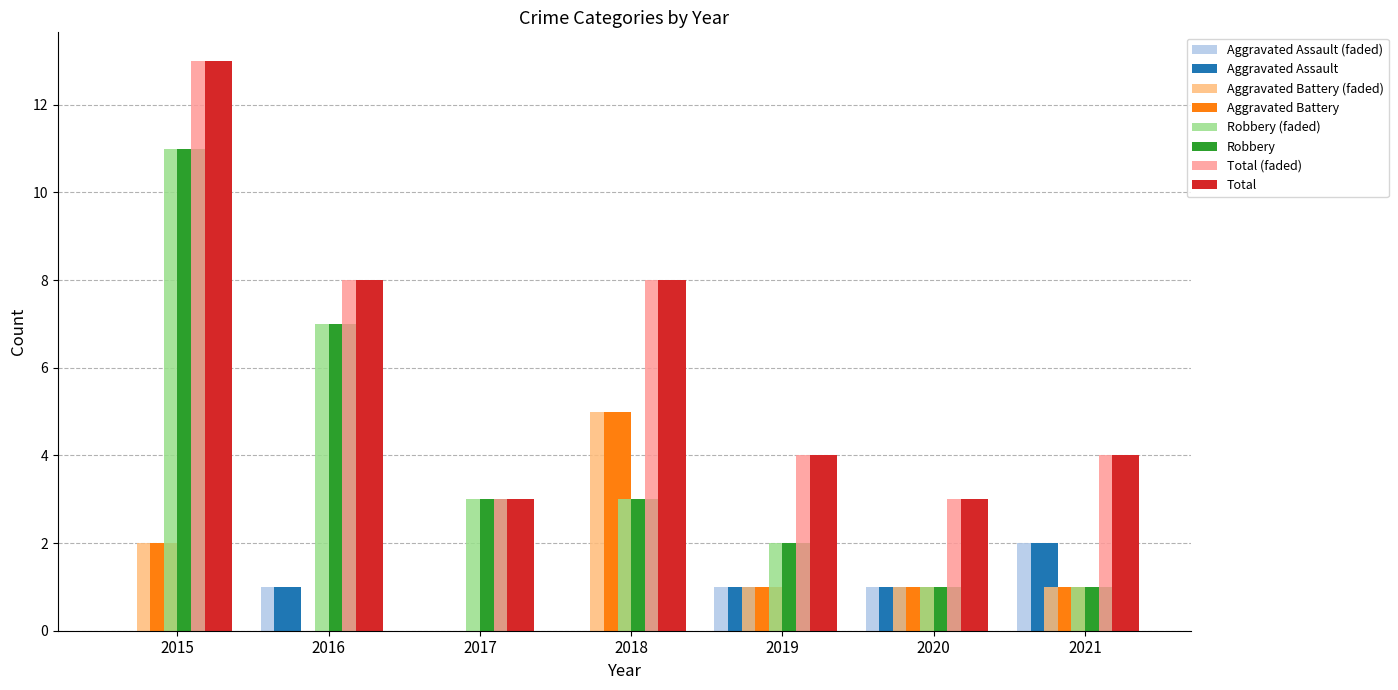

Count the Robbery values in the range 1 to 7.

6